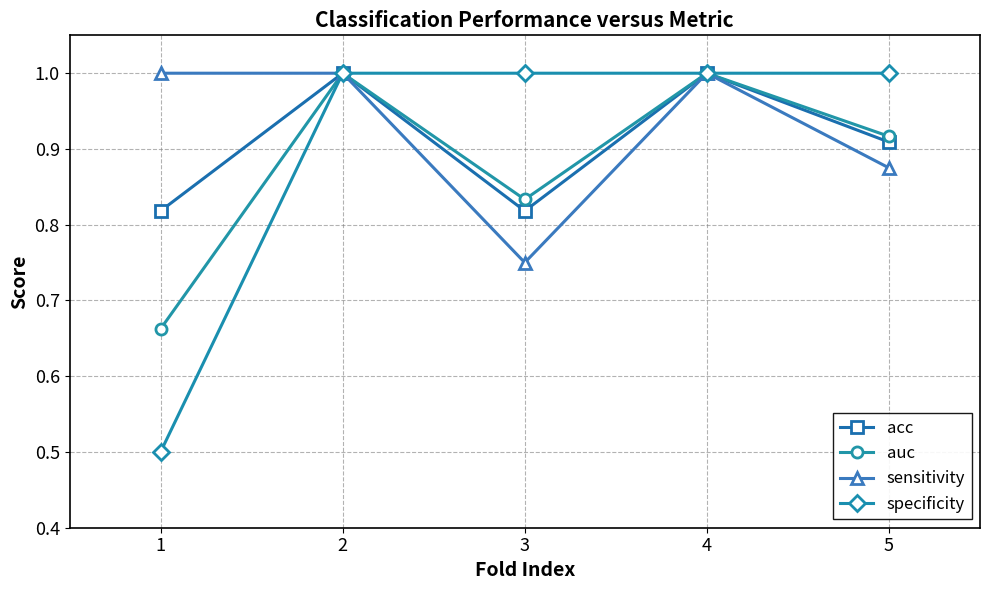

What is the maximum value shown in the chart?

1.0